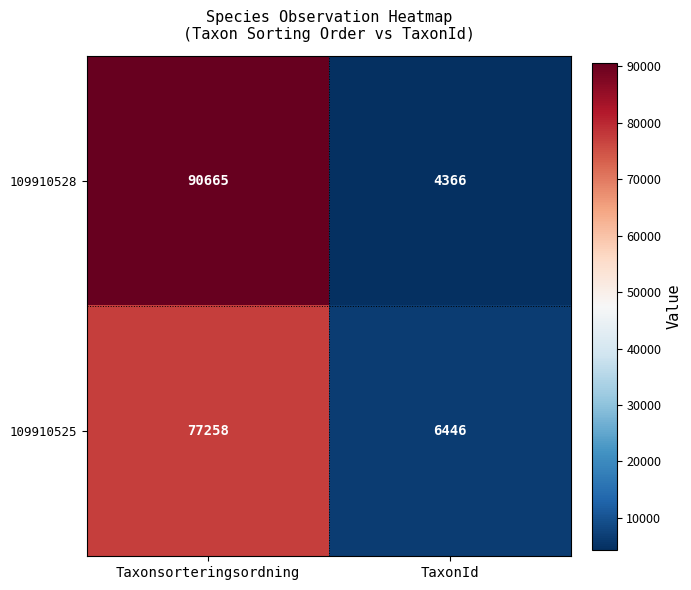

Reading right to left, what are all the values shown in this chart?

109910528: 4366	90665
109910525: 6446	77258